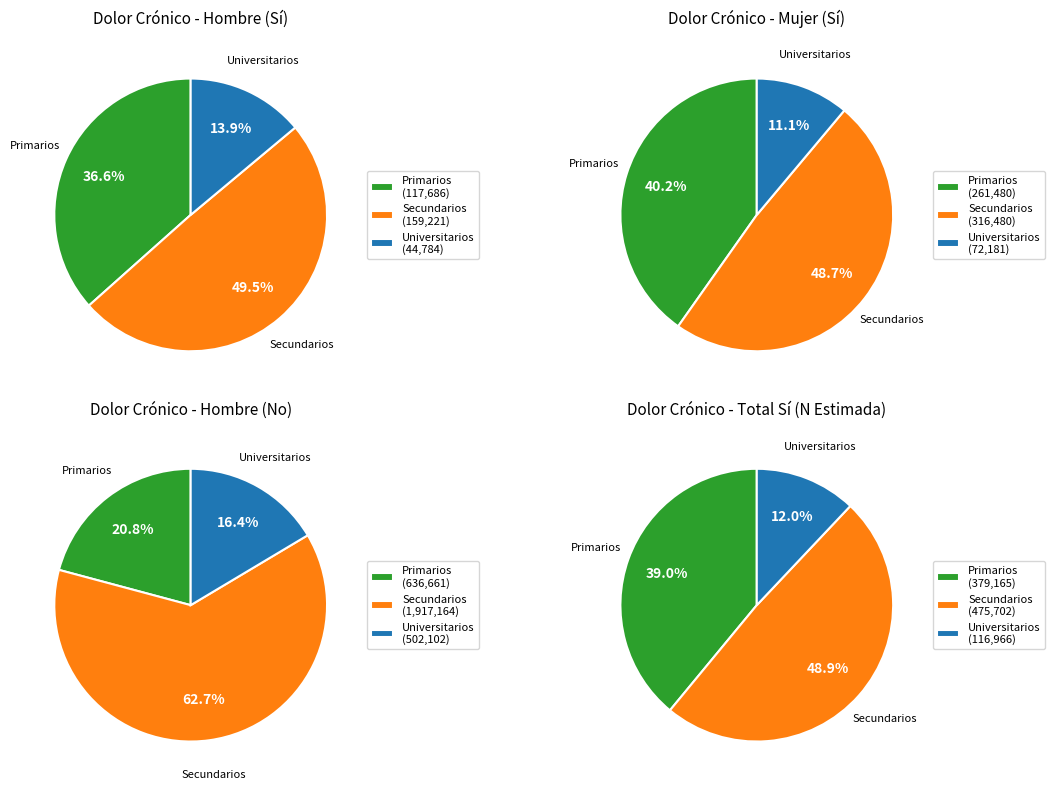

Which slice is the smallest?

Universitarios